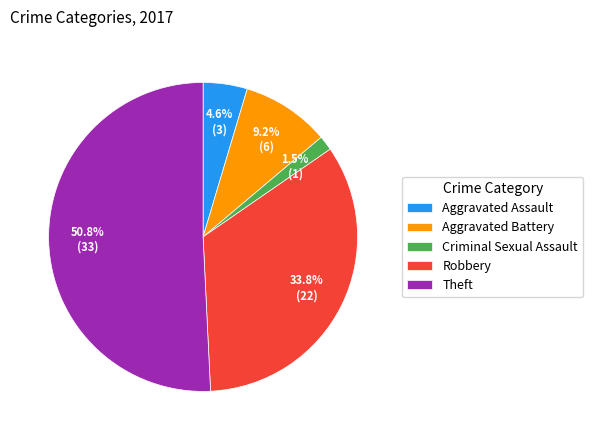

How many slices are in this pie chart?

5